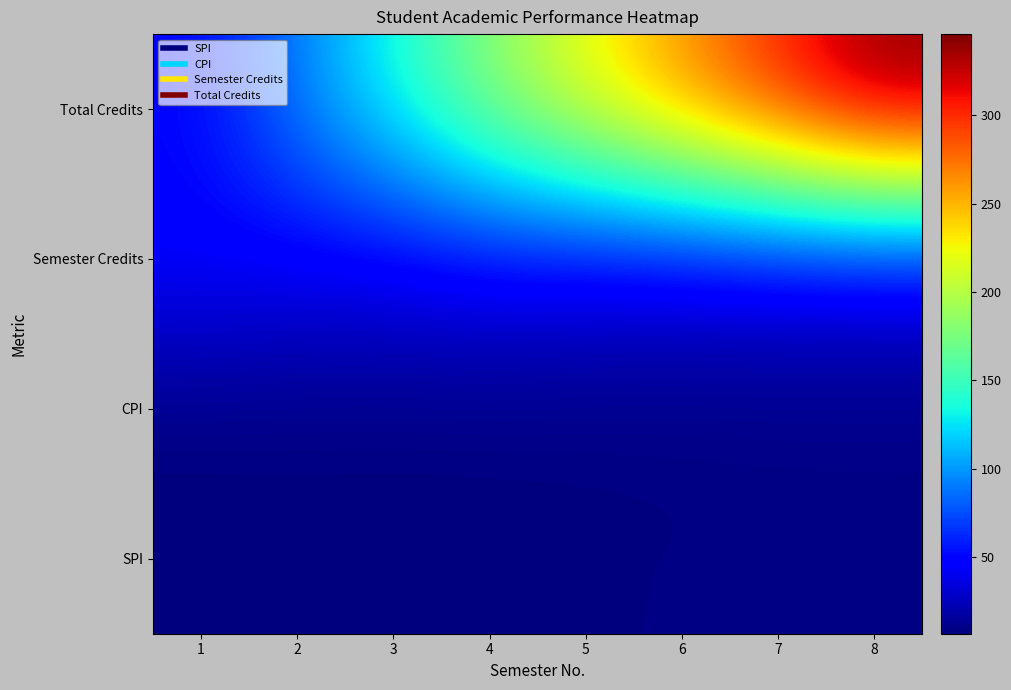

What is the maximum value shown in the chart?

346.0